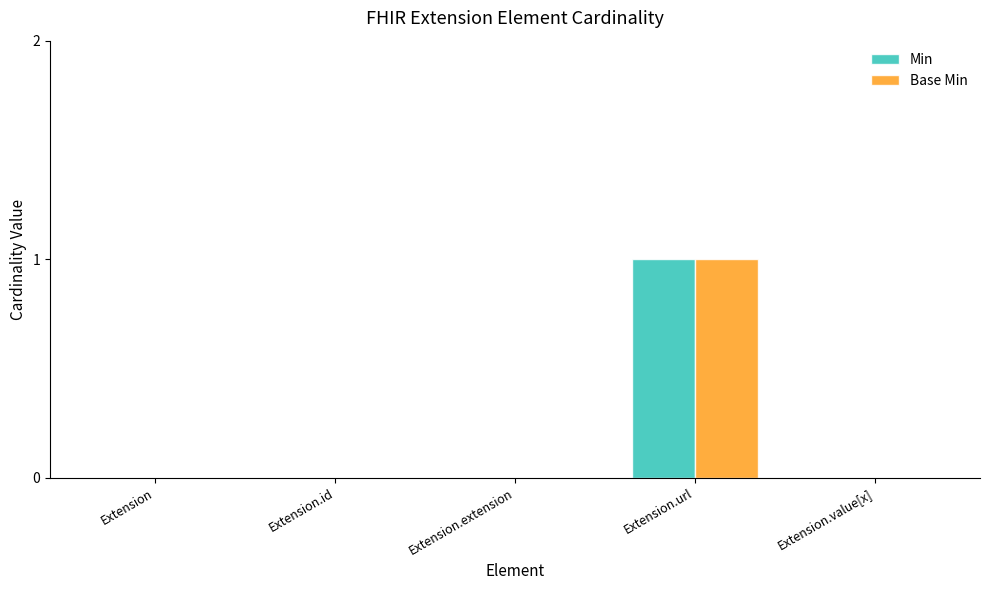

Which label corresponds to the largest value in the chart?

Extension.url